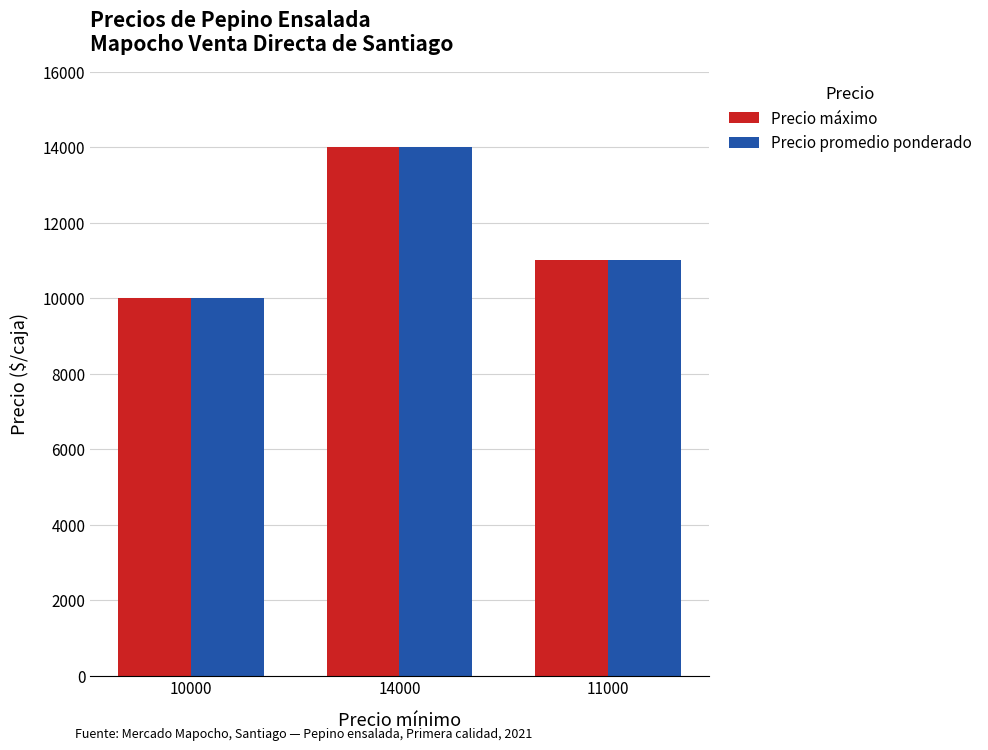

Reading left to right, transcribe all the data shown in this chart.

Precio máximo: 10000	14000	11000
Precio promedio ponderado: 10000	14000	11000